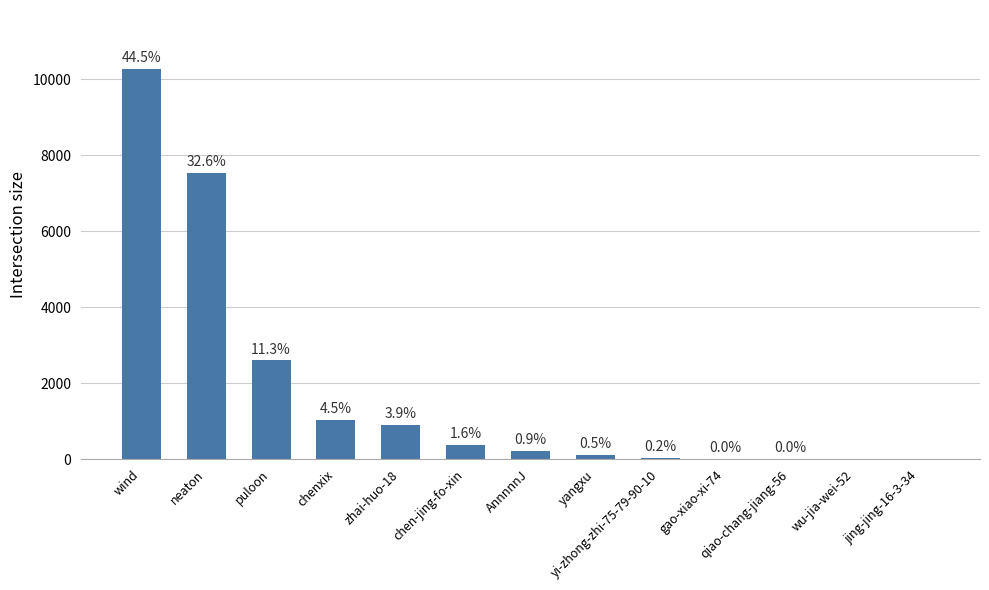

Read the value at neaton, to the nearest 100.

7500